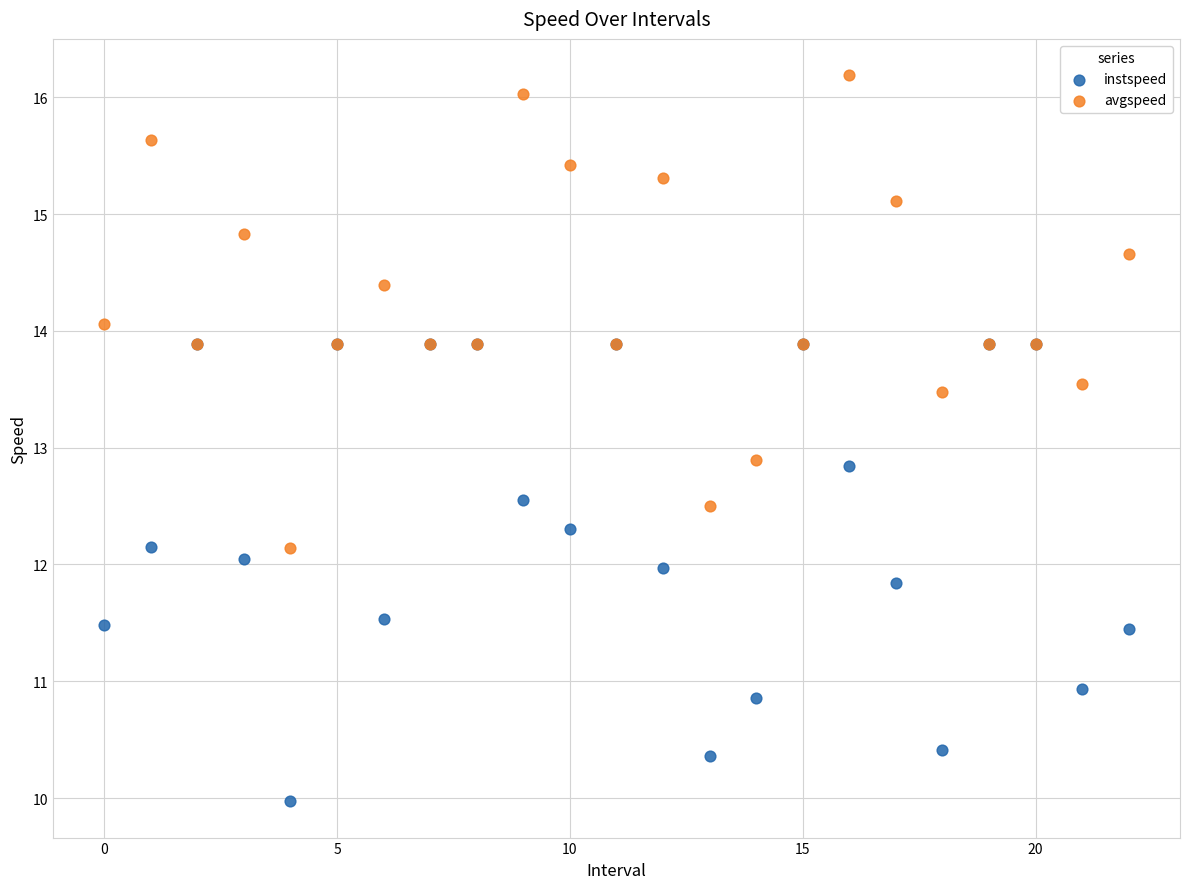

Which series has the widest spread of Y values?

avgspeed